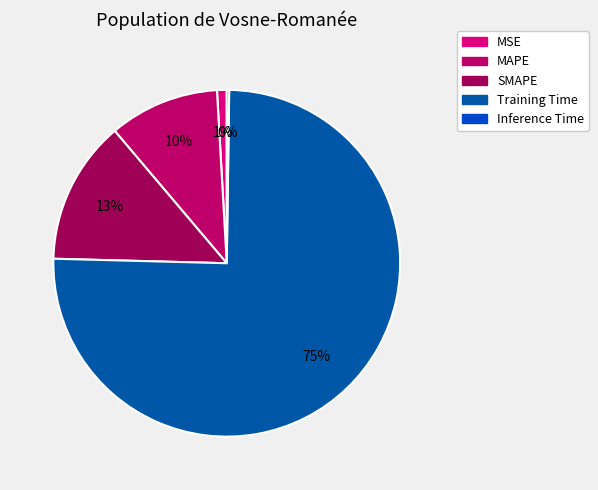

Is it true that SMAPE is 13% of the pie?

True